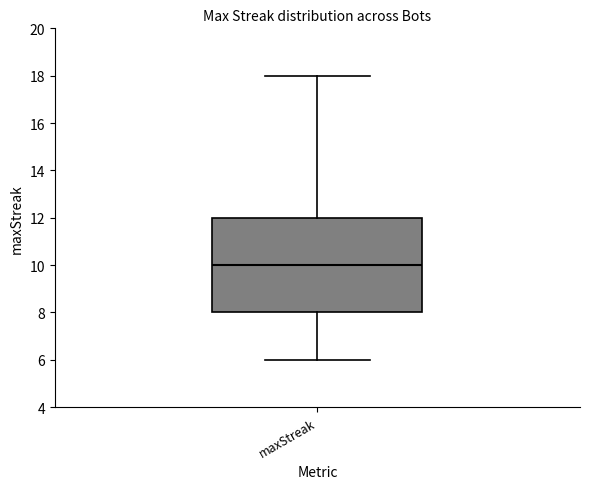

Read this box plot against the y-axis: the position of the median line, the range covered by the box, and the ends of both whiskers. The values are not printed on the chart, so give them approximately, as read against the axis.

median 10, box 8 to 12, whiskers 6 to 18